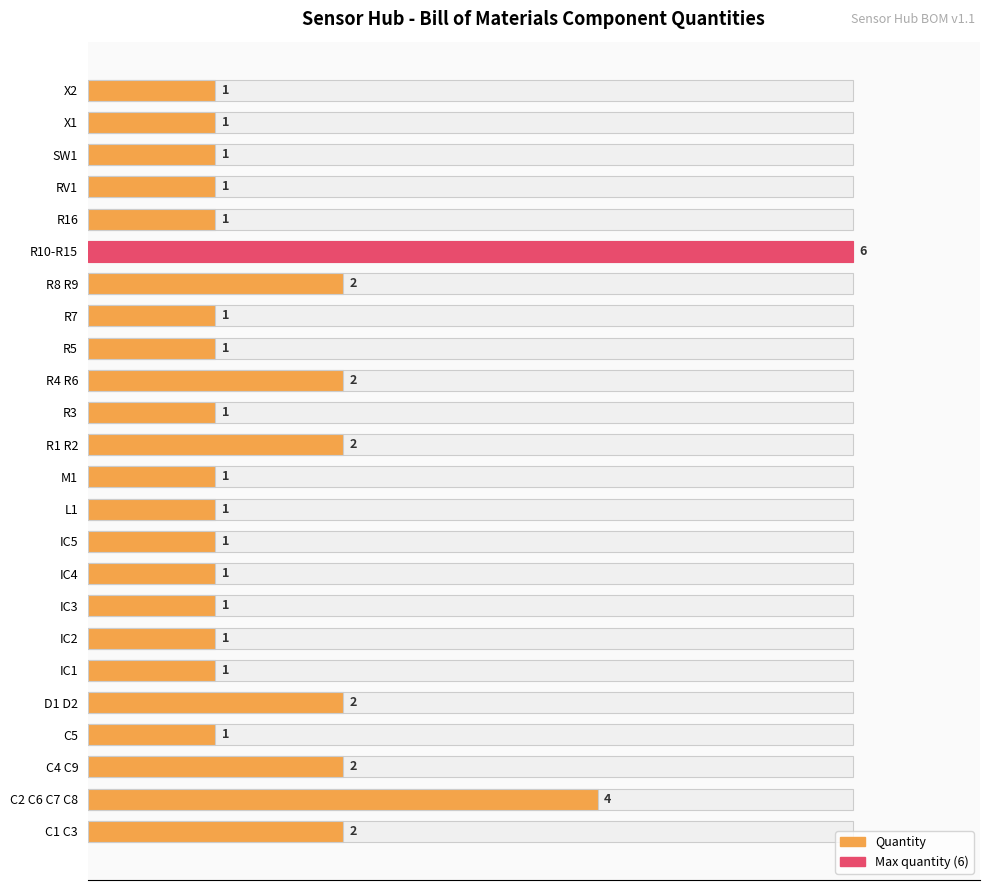

The chart shows a value of 1 at R7. True or false?

True